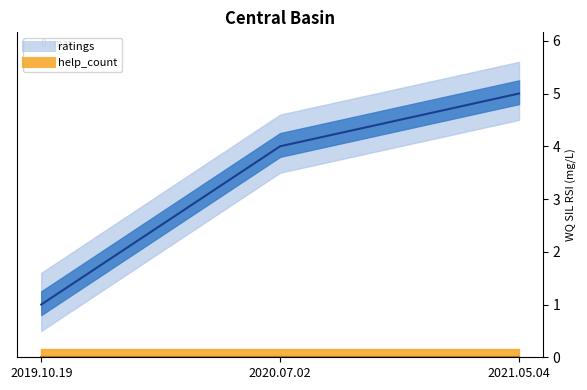

Is the value of help_count_line at 2019.10.19 greater than the value of ratings_line at 2019.10.19?

No